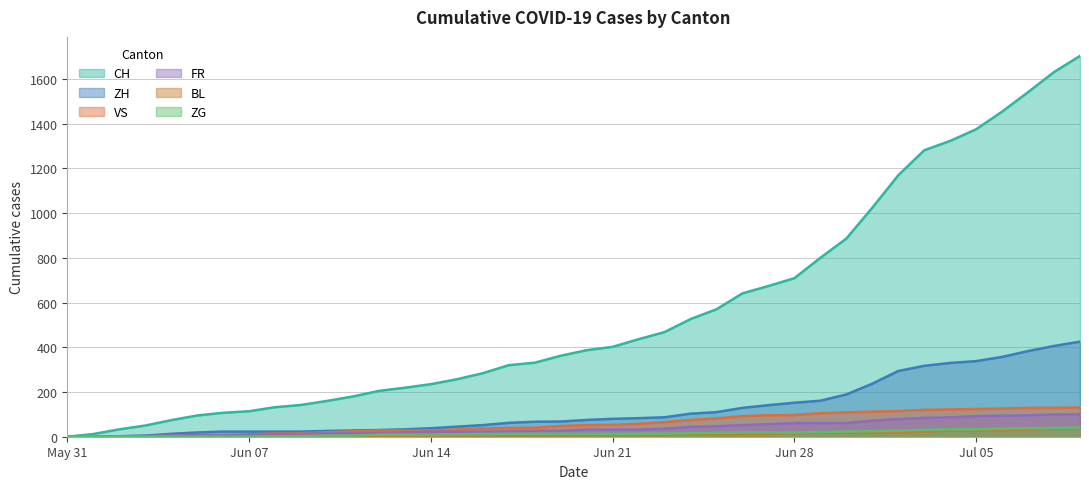

Reading left to right, list all the values displayed in this chart.

CH: 0	12	33	50	74	95	107	114	132	142	160	180	205	219	235	257	284	320	331	362	387	402	436	468	526	570	641	674	709	800	886	1024	1169	1281	1323	1375	1454	1541	1631	1703
ZH: 0	0	2	5	13	19	23	23	23	23	26	28	30	33	38	45	52	62	67	68	75	80	83	87	103	110	129	141	152	161	189	237	294	317	330	338	357	383	406	425
VS: 0	1	2	2	4	7	7	10	15	16	20	24	28	28	28	32	37	39	40	48	52	53	58	65	75	82	92	96	97	105	109	112	115	120	122	124	126	129	129	131
FR: 0	0	2	3	5	7	7	9	13	13	15	16	16	20	22	22	23	24	26	27	32	32	32	36	44	47	52	56	61	61	61	72	79	84	87	92	94	96	99	100
BL: 0	1	1	2	2	3	3	3	3	3	4	4	4	4	4	4	5	5	5	5	6	7	7	7	9	10	12	14	16	17	17	18	19	23	27	27	29	32	35	38
ZG: 0	0	0	0	0	0	0	0	1	3	5	5	9	9	9	11	12	13	13	13	13	13	14	14	16	17	19	19	19	21	23	25	27	31	33	33	36	38	39	41